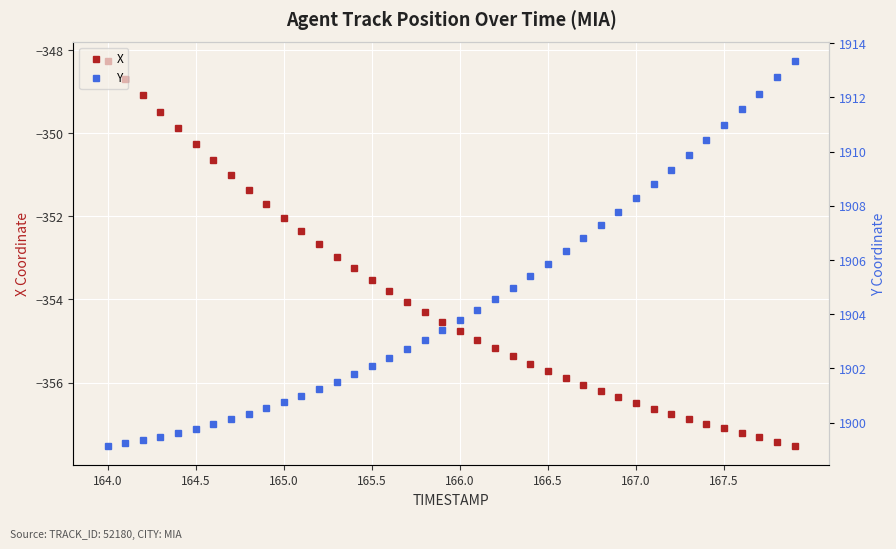

Rank the series by their maximum value, from lowest to highest.

X, Y